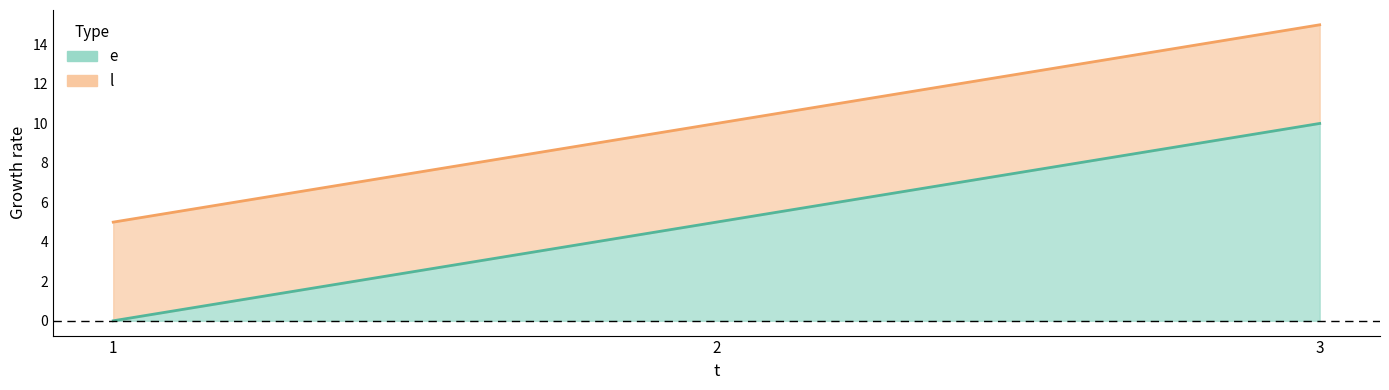

At which label does e first exceed 5?

3